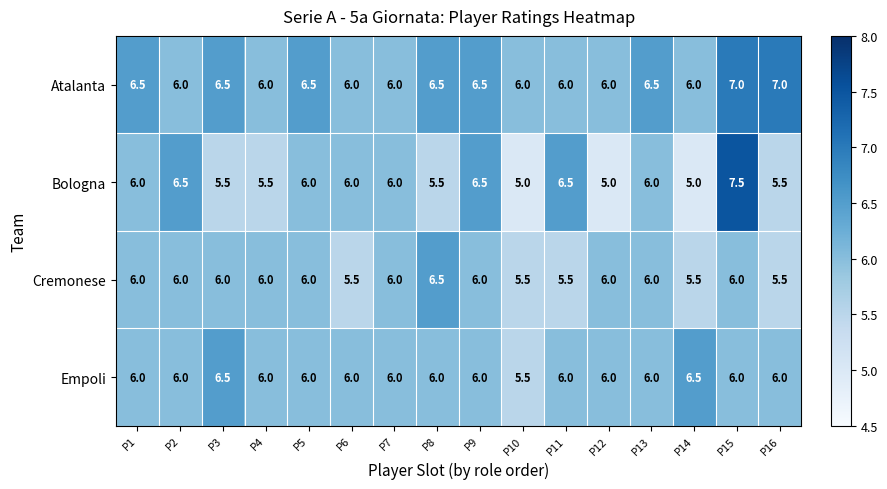

How many data points does each series have?

16